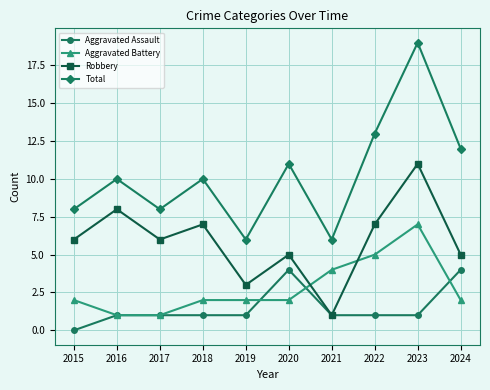

What is the total value across all series at 2020?

22